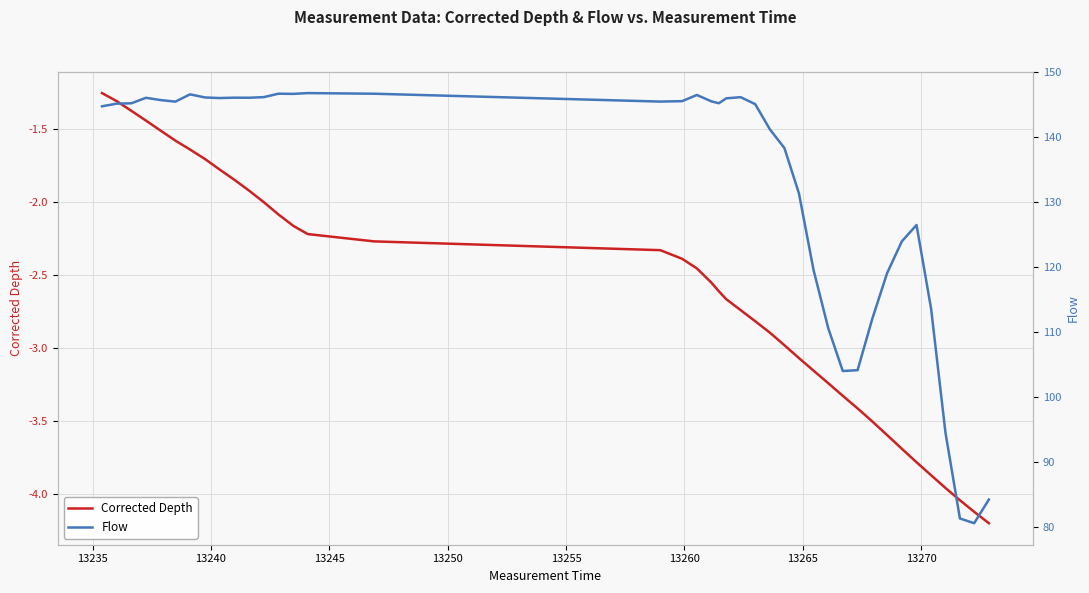

List the series in order of their overall mean, highest first.

Flow, Corrected Depth